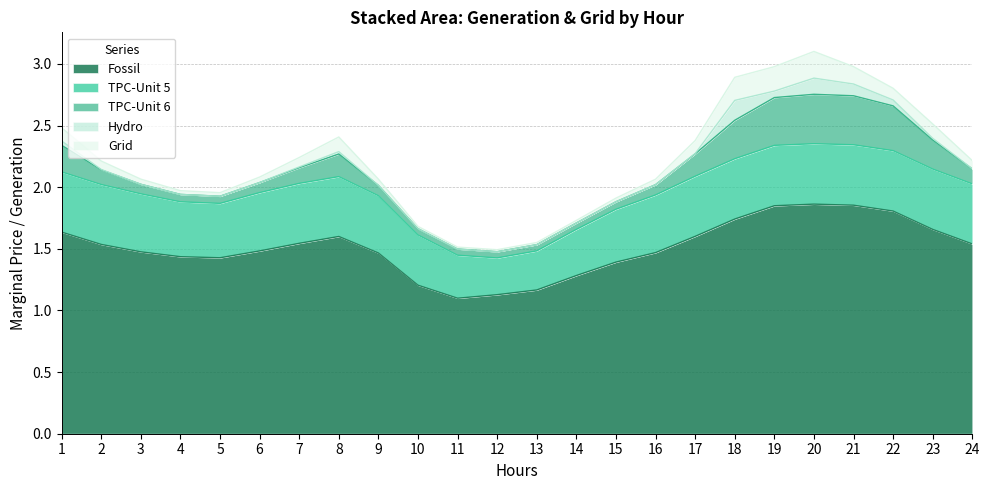

Does the chart have visible grid lines?

Yes